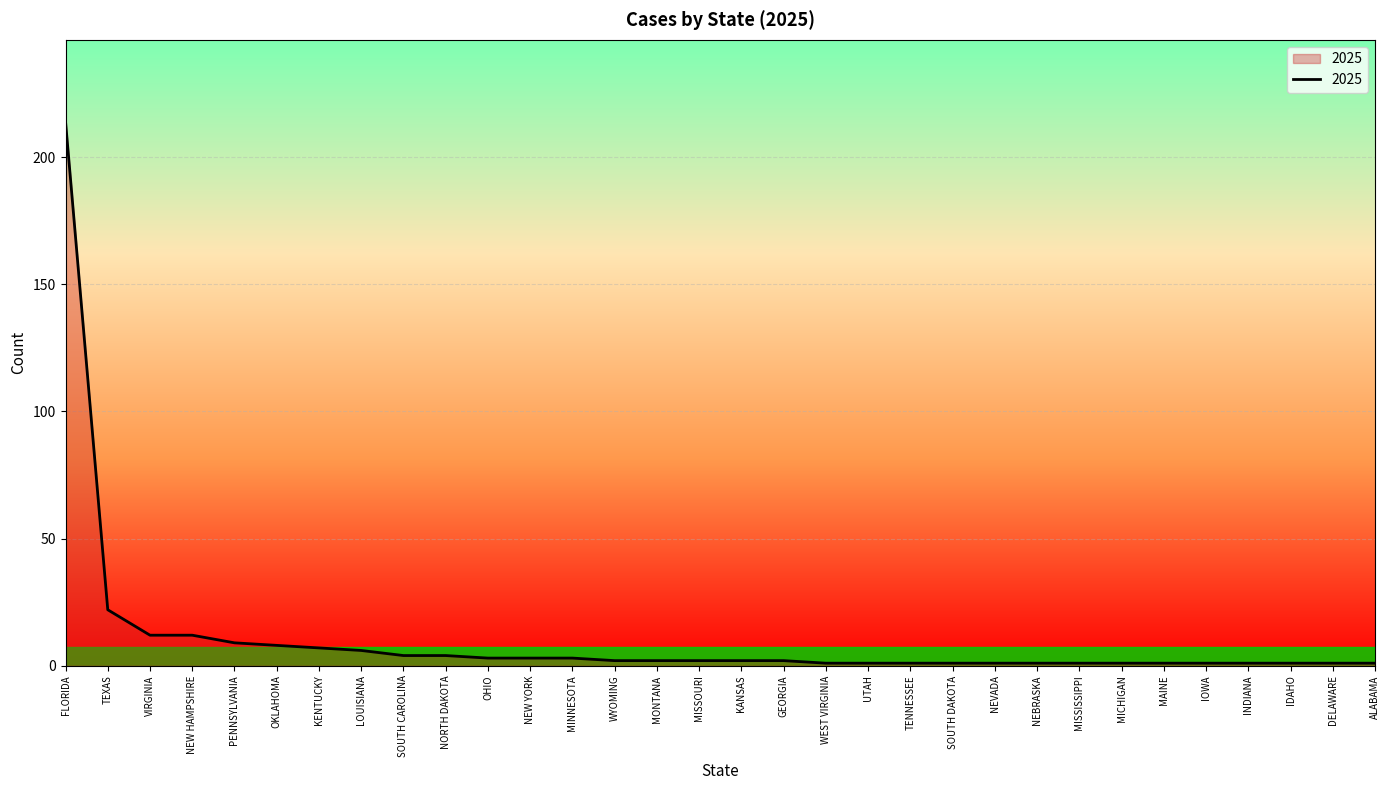

What position from the right is NEW HAMPSHIRE?

29